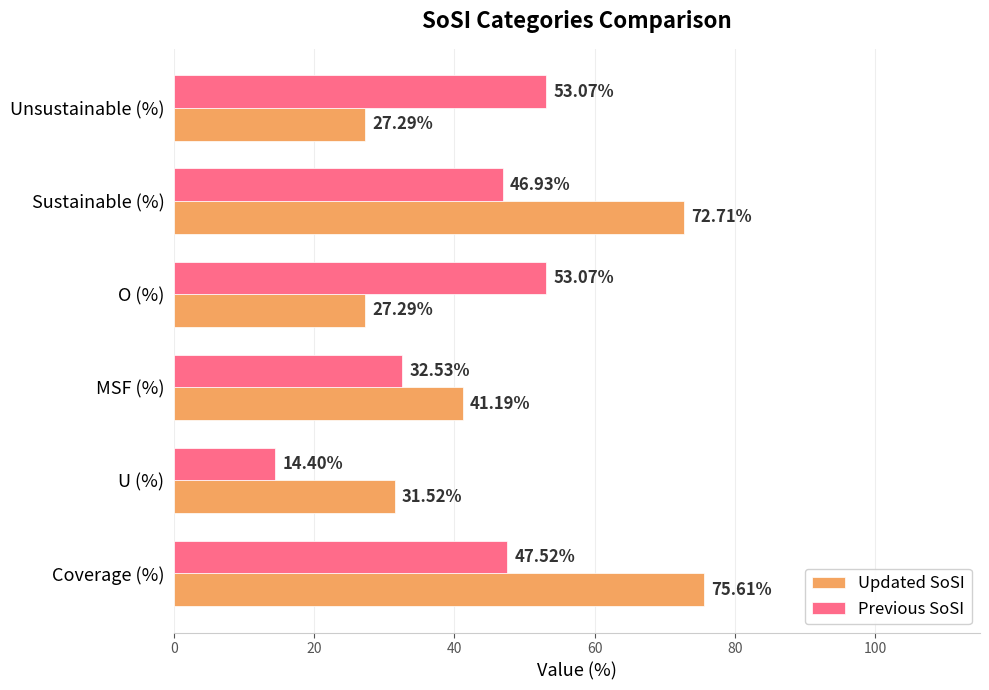

How many values in the Previous SoSI series exceed 47?

3